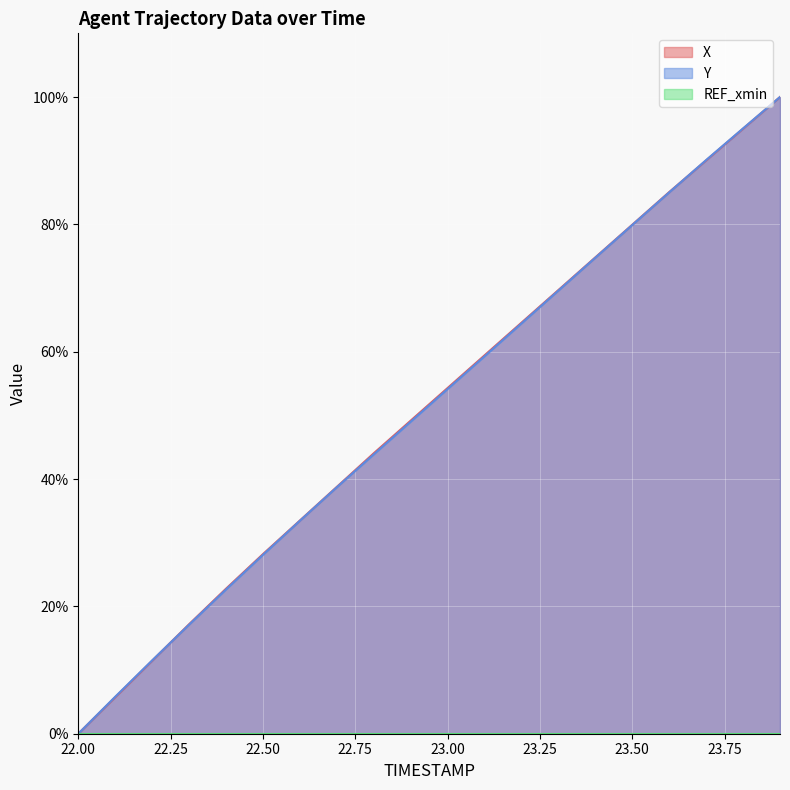

Reading left to right, transcribe all the data shown in this chart.

X: 22.0=0.0	22.1=5.7	22.2=11.5	22.3=17.2	22.4=22.8	22.5=28.2	22.6=33.5	22.7=38.8	22.8=44.0	22.9=49.2	23.0=54.3	23.1=59.4	23.2=64.6	23.3=69.7	23.4=74.8	23.5=79.9	23.6=85.1	23.7=90.0	23.8=95.0	23.9=100.0
Y: 22.0=0.0	22.1=5.8	22.2=11.5	22.3=17.1	22.4=22.7	22.5=28.1	22.6=33.4	22.7=38.7	22.8=43.9	22.9=49.0	23.0=54.1	23.1=59.3	23.2=64.4	23.3=69.6	23.4=74.8	23.5=79.9	23.6=85.0	23.7=90.1	23.8=95.1	23.9=100.0